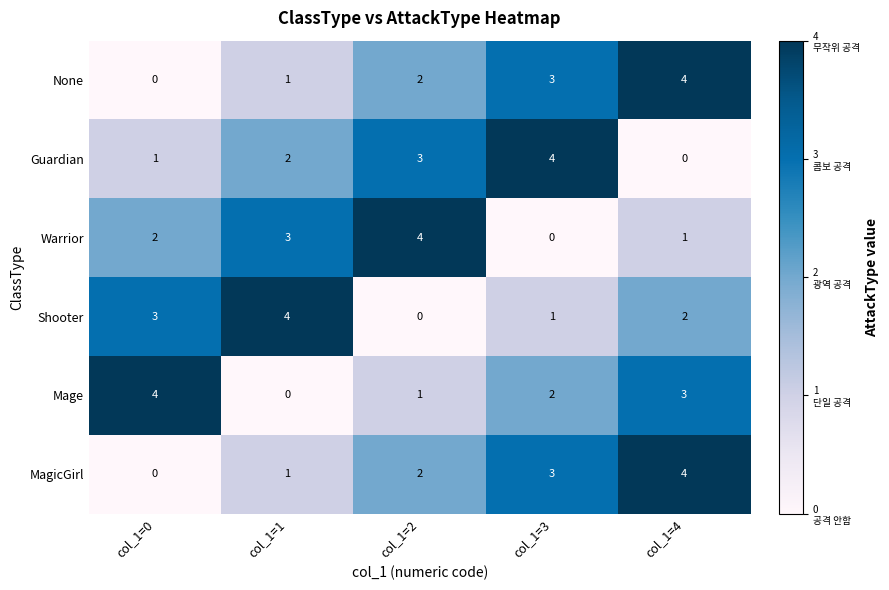

At how many categories does at least one series exceed 2?

5